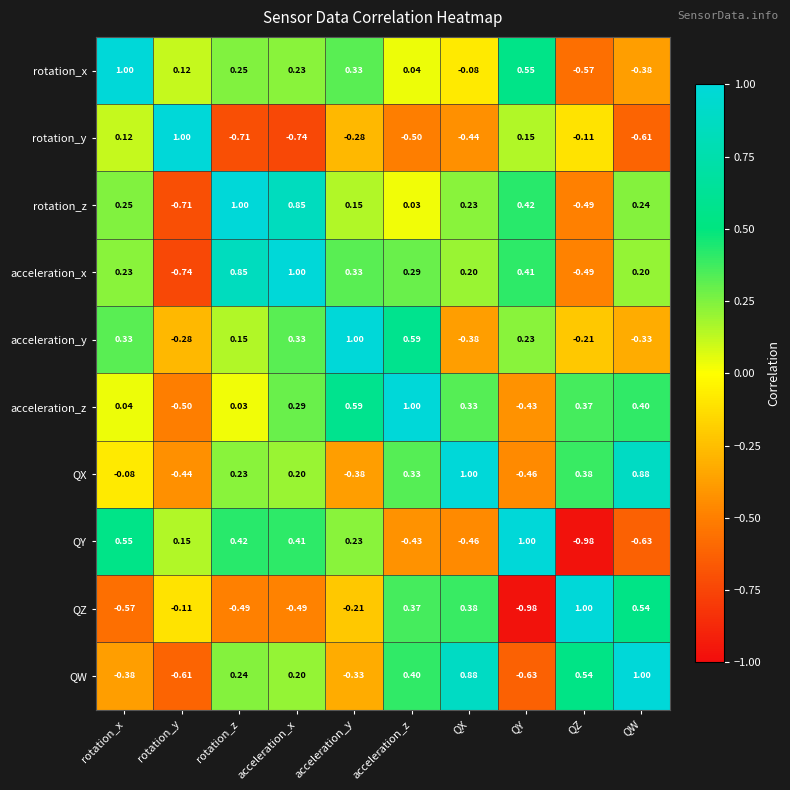

At which label does QX reach its peak?

QX